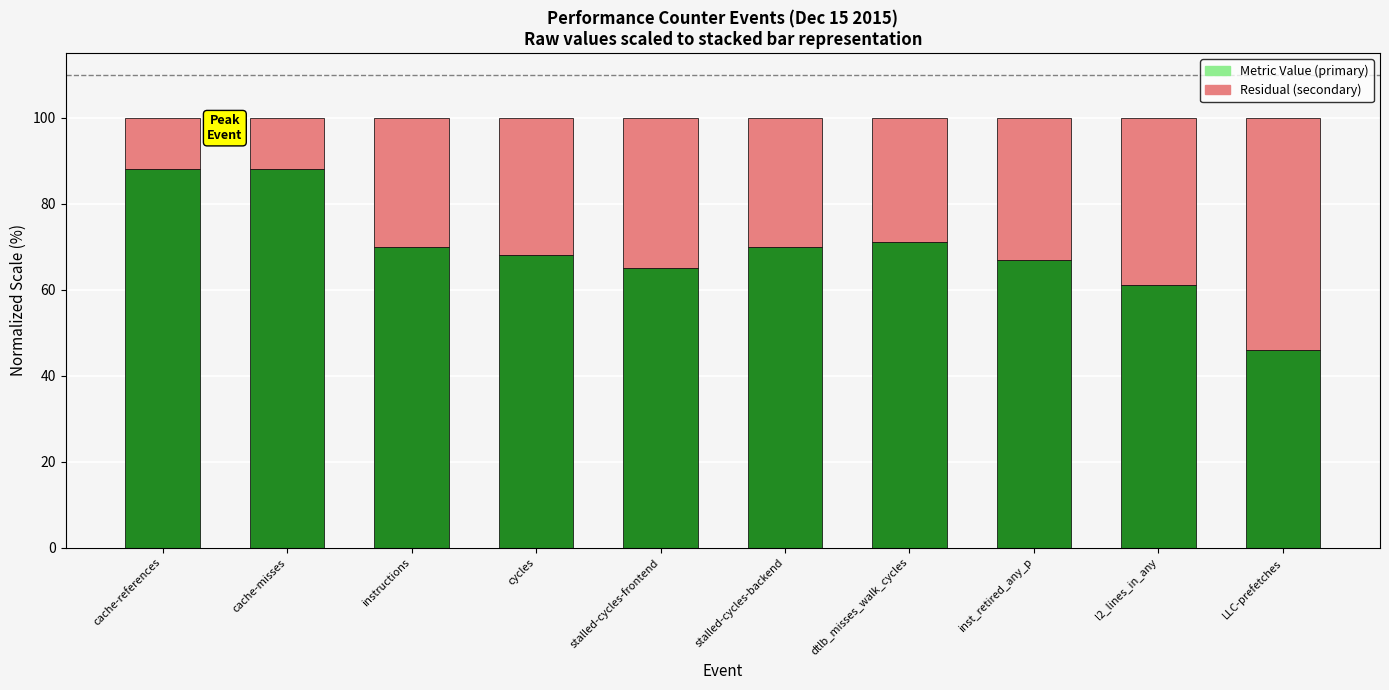

What is the total value across all series at instructions?

100